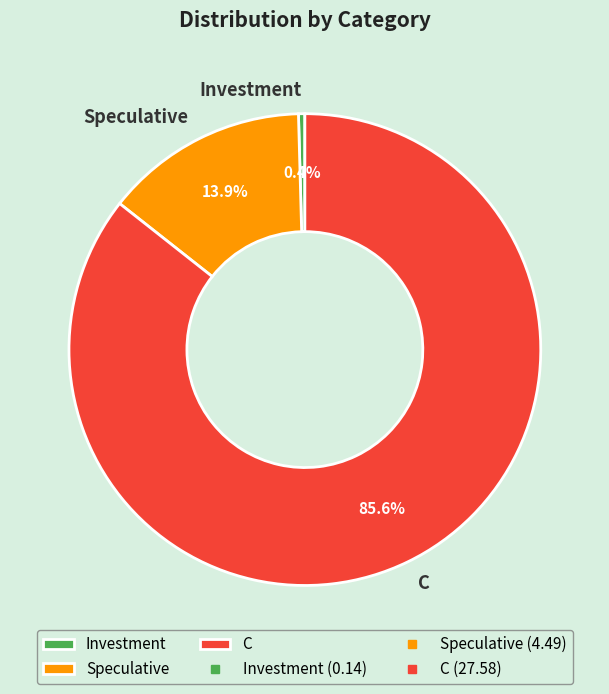

To the nearest percent, what is the combined percentage of Investment and C?

86%